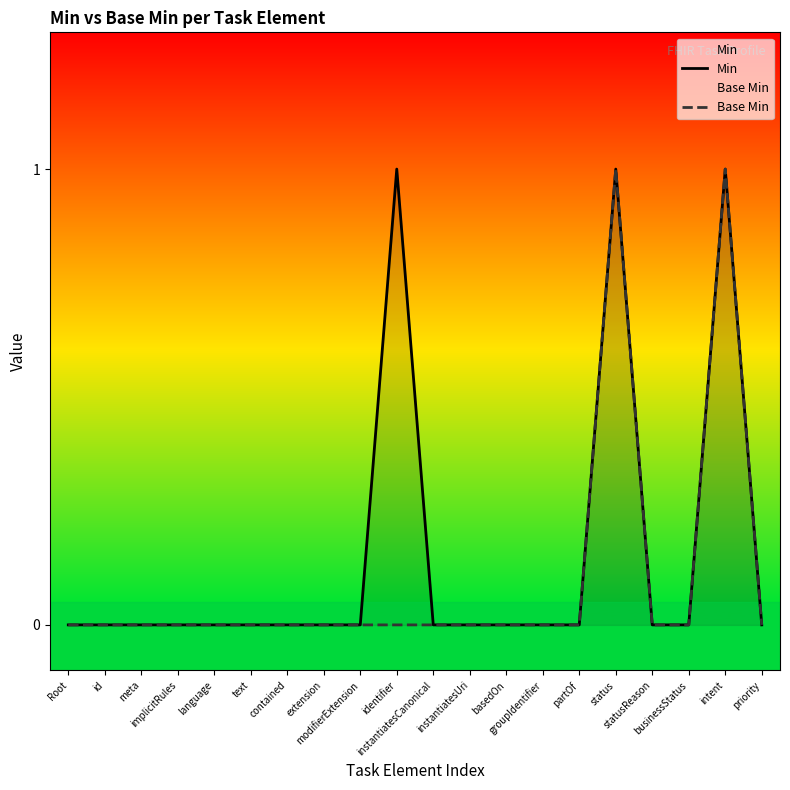

The value of Base Min at intent is 1. True or false?

True